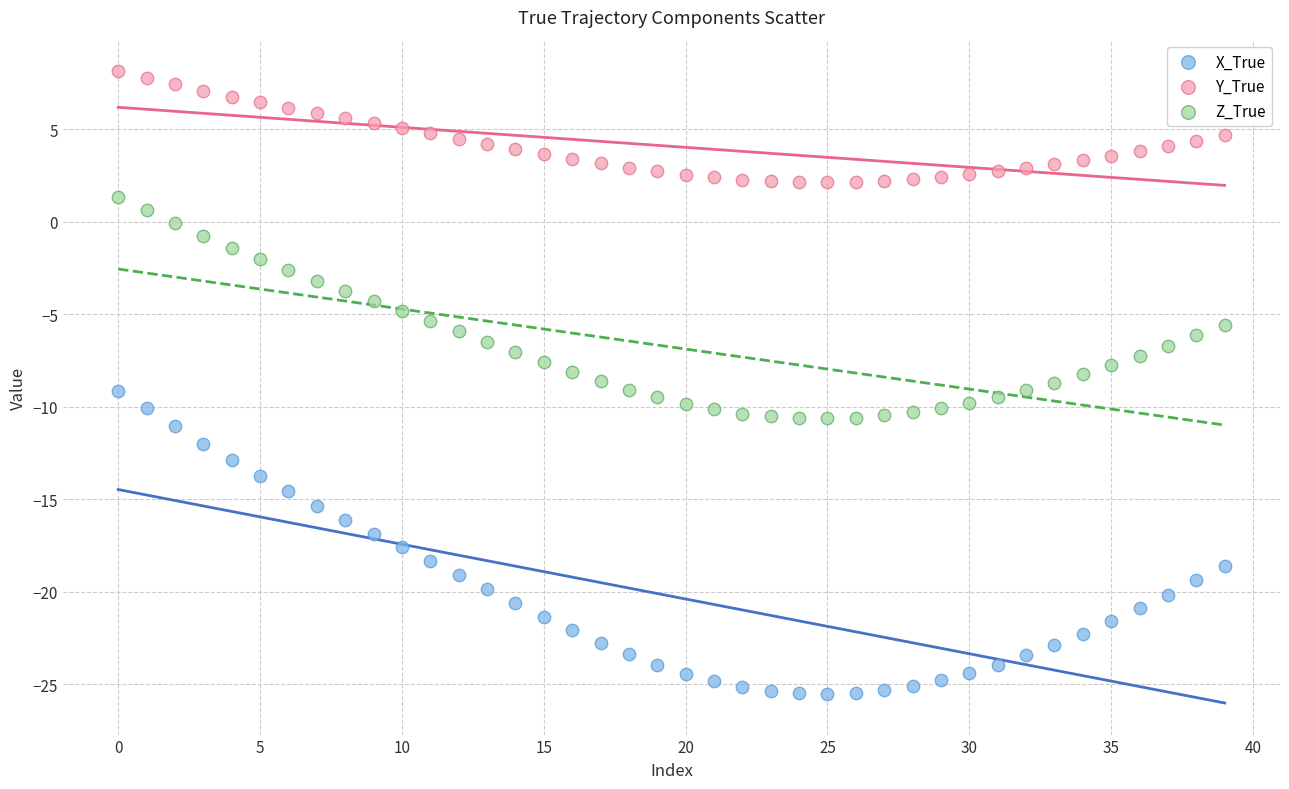

Which series has the widest spread of Y values?

X_True